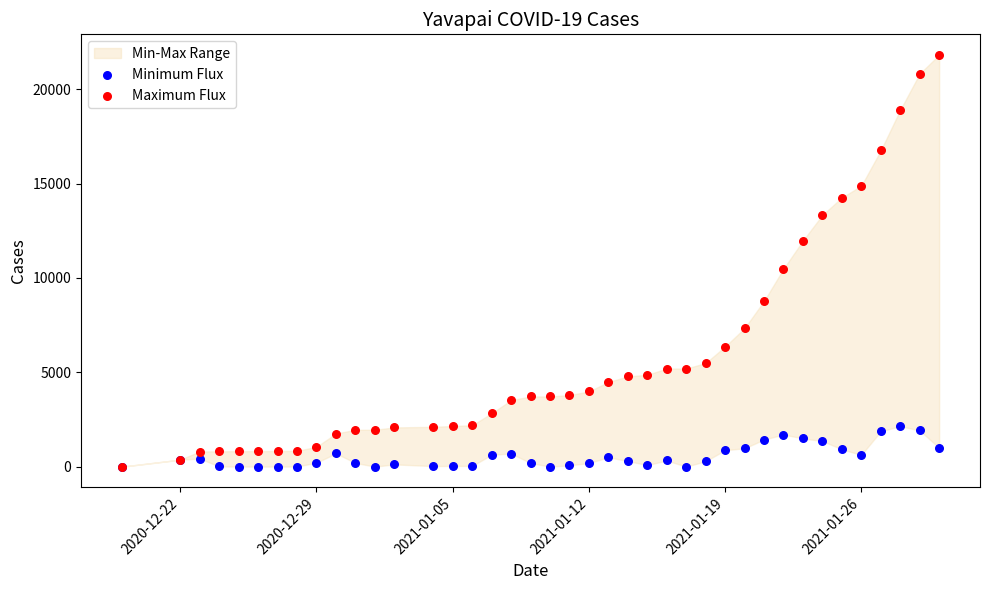

Which series contains the highest Y value?

Maximum Flux